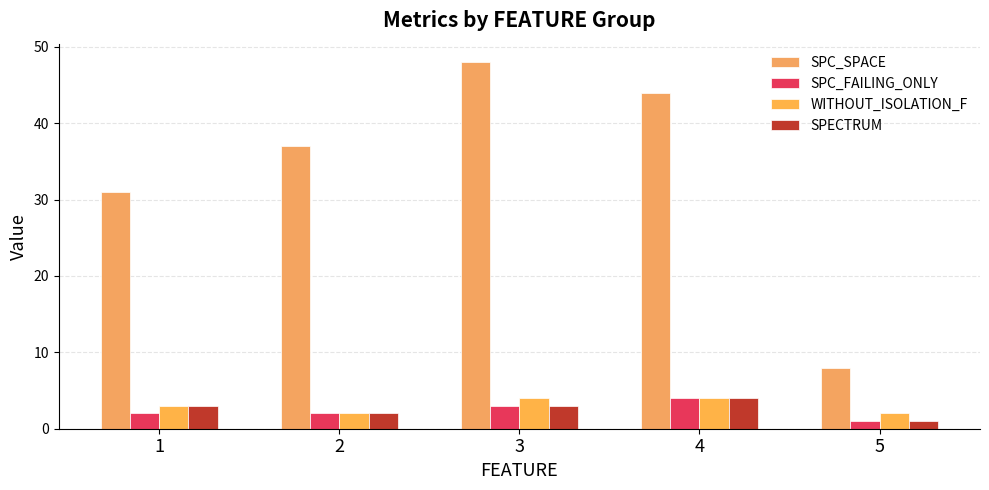

What is the smallest value displayed?

1